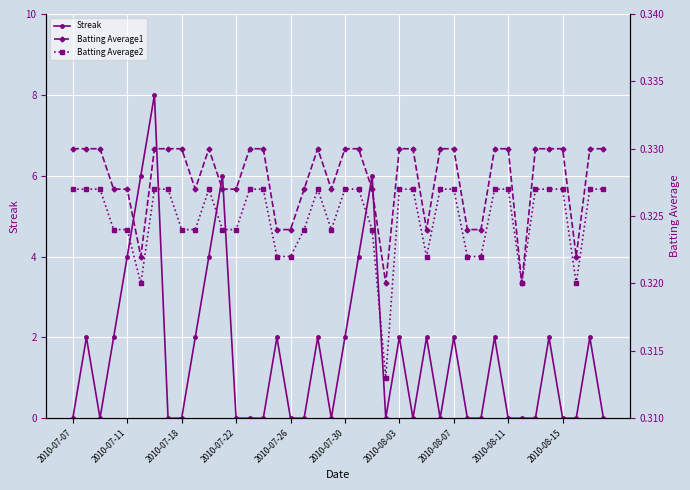

True or false: Streak and Batting Average1 intersect in this chart.

True